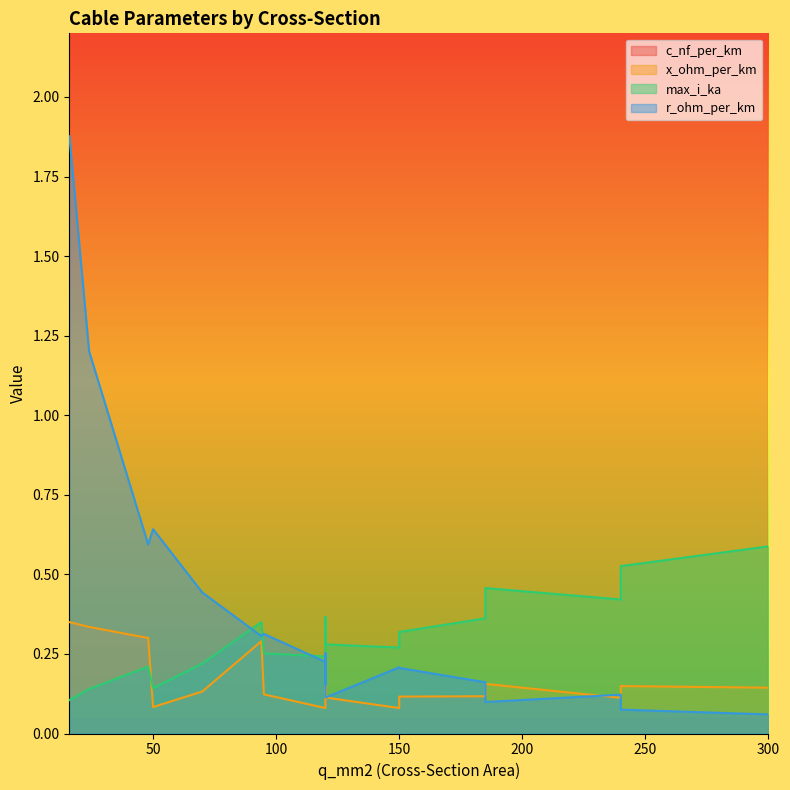

How many interior local valleys does the max_i_ka series have?

4